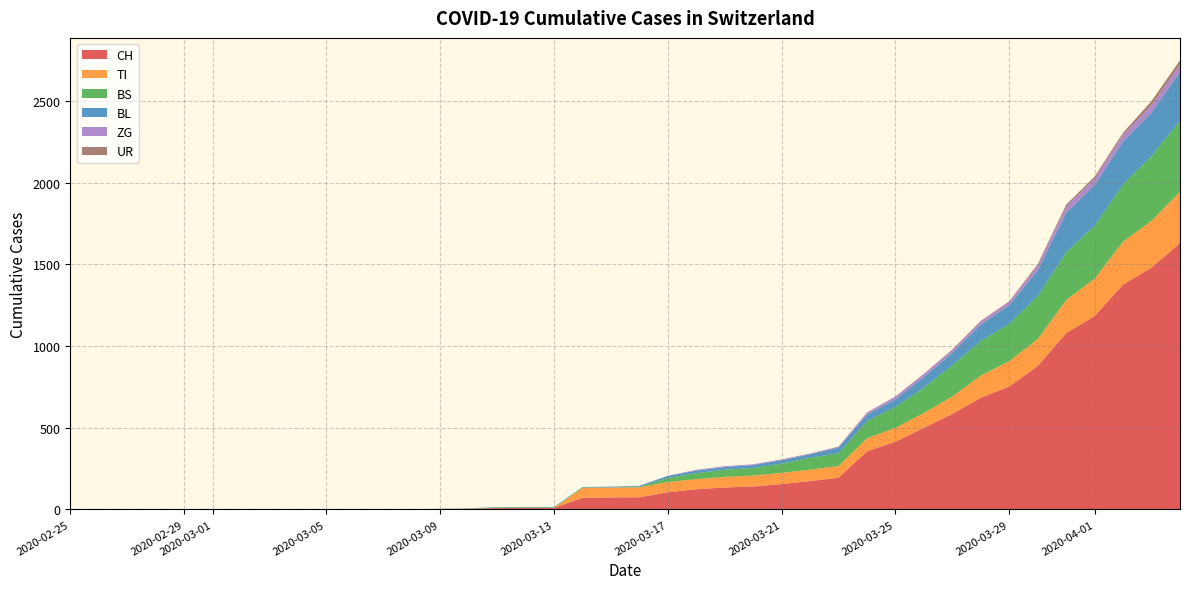

Reading right to left, extract all data points from this chart.

CH: 39=1630	38=1479	37=1376	36=1183	35=1079	34=877	33=752	32=683	31=584	30=499	29=414	28=355	27=194	26=173	25=155	24=140	23=134	22=123	21=105	20=74	19=73	18=70	17=9	16=9	15=8	14=4	13=3	12=1	11=1	10=1	9=0	8=0	7=0	6=0	5=0	4=0	3=0	2=0	1=0	0=0
TI: 39=314	38=287	37=263	36=229	35=202	34=165	33=155	32=136	31=107	30=91	29=85	28=80	27=71	26=70	25=68	24=67	23=65	22=62	21=62	20=61	19=61	18=61	17=0	16=0	15=0	14=0	13=0	12=0	11=0	10=0	9=0	8=0	7=0	6=0	5=0	4=0	3=0	2=0	1=0	0=0
BS: 39=434	38=397	37=350	36=323	35=292	34=263	33=228	32=211	31=191	30=155	29=128	28=105	27=78	26=73	25=57	24=46	23=44	22=36	21=25	20=4	19=0	18=4	17=4	16=4	15=4	14=0	13=0	12=0	11=0	10=0	9=0	8=0	7=0	6=0	5=0	4=0	3=0	2=0	1=0	0=0
BL: 39=298	38=266	37=262	36=249	35=242	34=158	33=115	32=100	31=76	30=65	29=46	28=40	27=35	26=21	25=21	24=18	23=16	22=16	21=13	20=5	19=5	18=2	17=2	16=2	15=2	14=2	13=1	12=0	11=0	10=0	9=0	8=0	7=0	6=0	5=0	4=0	3=0	2=0	1=0	0=0
ZG: 39=46	38=44	37=41	36=40	35=39	34=29	33=21	32=21	31=18	30=18	29=18	28=12	27=5	26=5	25=5	24=5	23=5	22=5	21=1	20=0	19=0	18=0	17=0	16=0	15=0	14=0	13=0	12=0	11=0	10=0	9=0	8=0	7=0	6=0	5=0	4=0	3=0	2=0	1=0	0=0
UR: 39=26	38=26	37=13	36=13	35=11	34=9	33=3	32=3	31=3	30=2	29=0	28=1	27=1	26=0	25=0	24=0	23=0	22=0	21=0	20=0	19=0	18=0	17=0	16=0	15=0	14=0	13=0	12=0	11=0	10=0	9=0	8=0	7=0	6=0	5=0	4=0	3=0	2=0	1=0	0=0